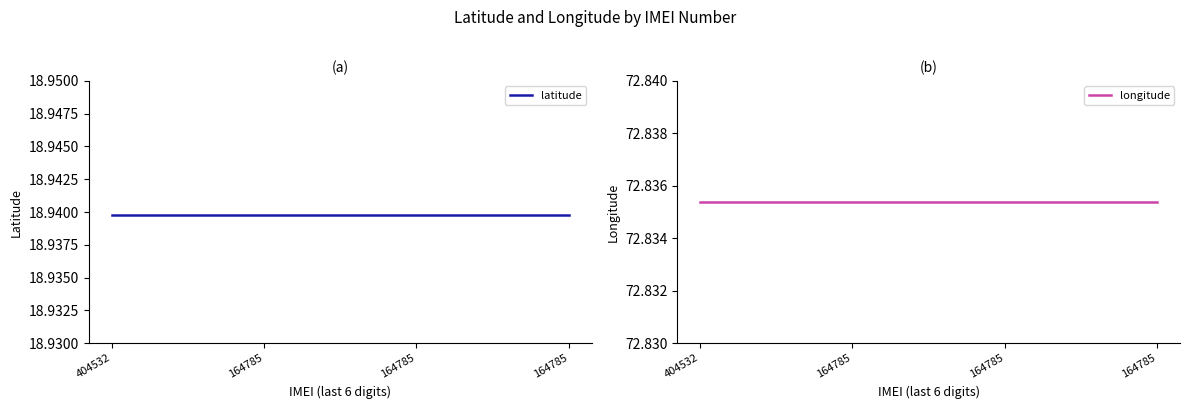

What is the sum of all longitude values?

291.3